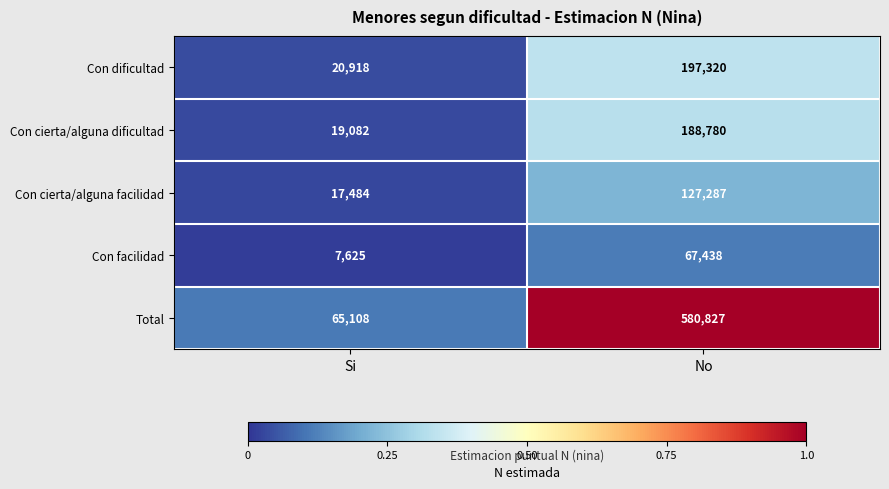

How many categories are shown in the chart?

2